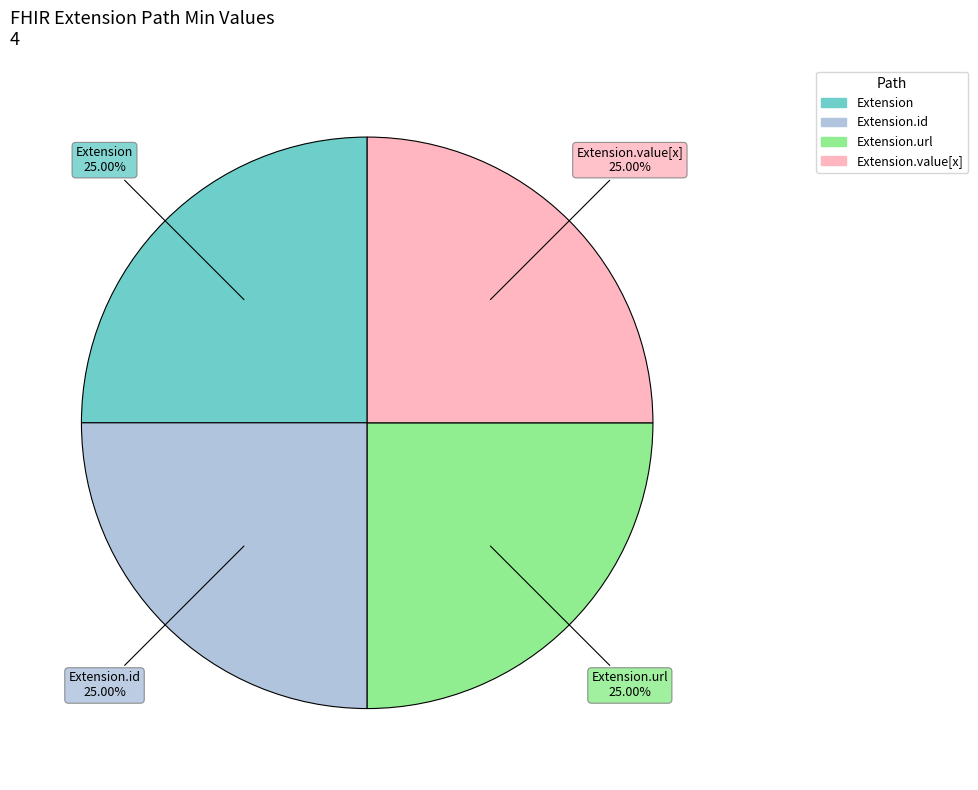

Is there any slice that represents more than half of the pie?

No